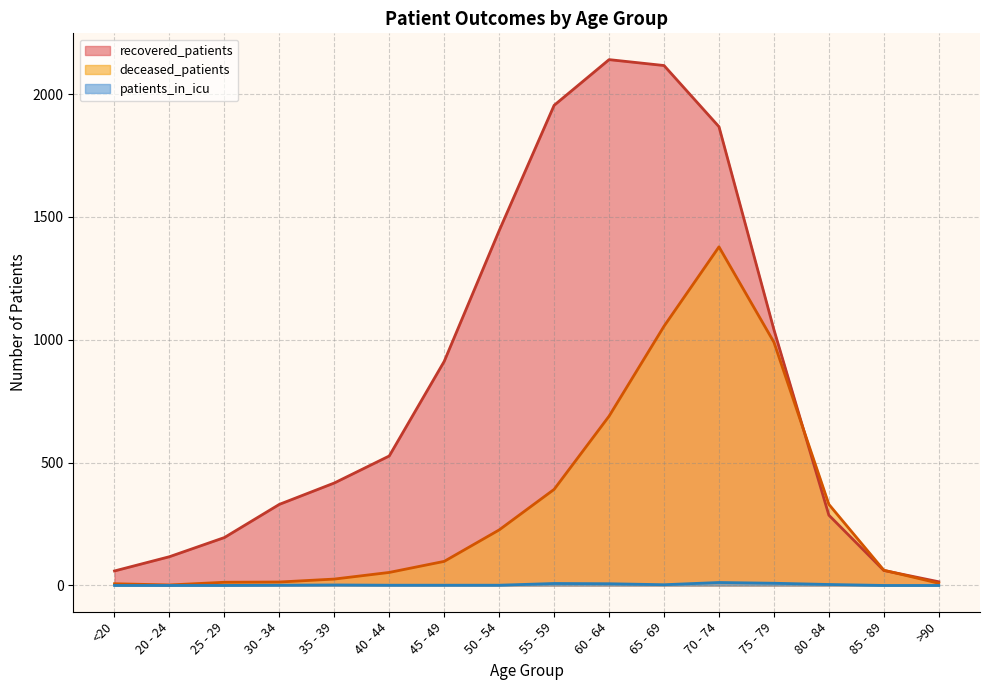

What is the difference between the highest and lowest values at 40 - 44?

526